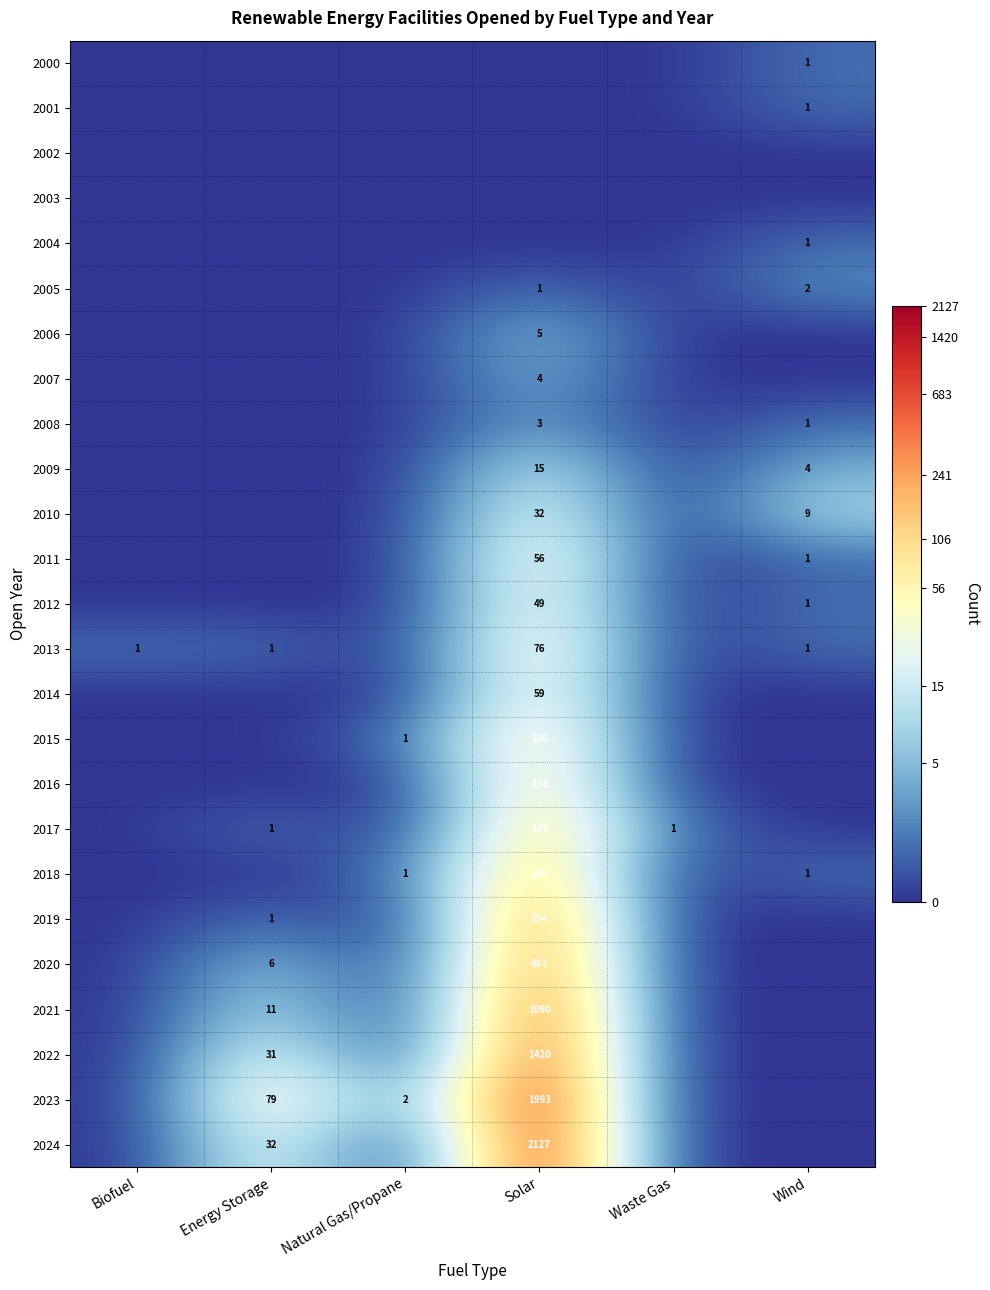

True or false: 2007 has a value of 4 at Solar.

True